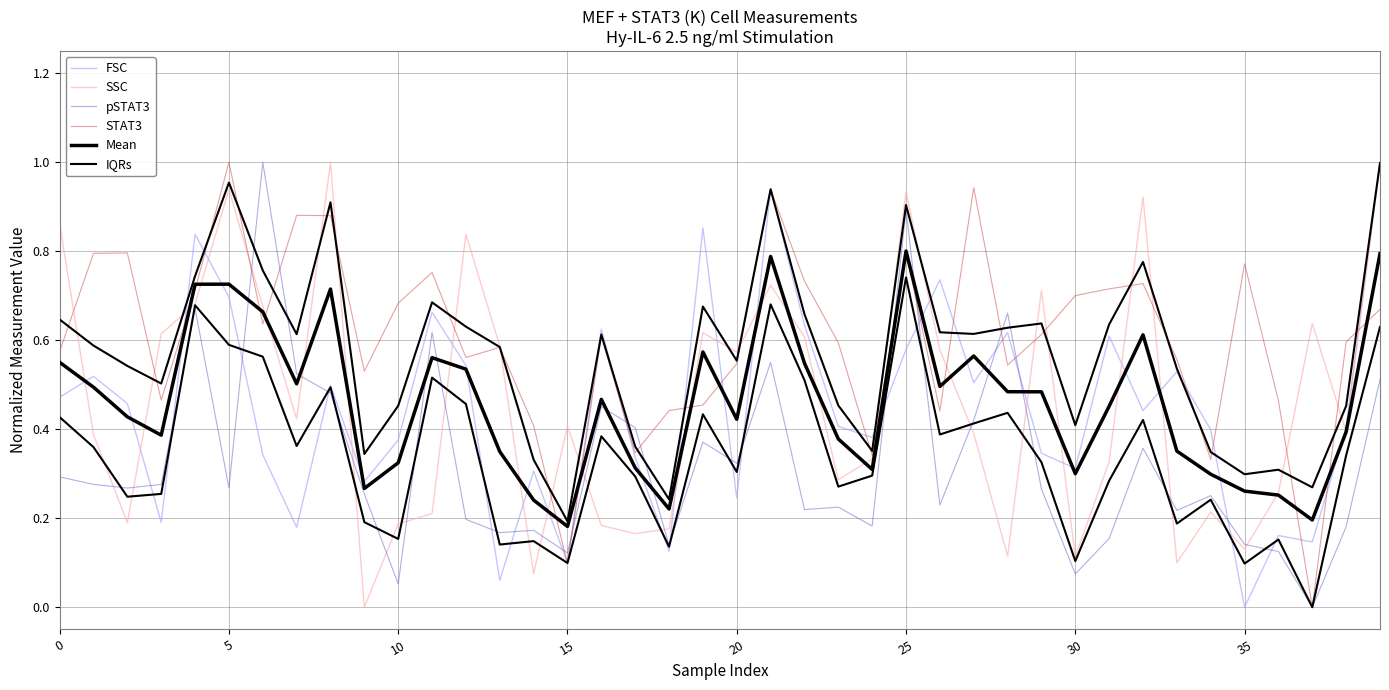

What is the difference between the highest and lowest values at 18?

0.3